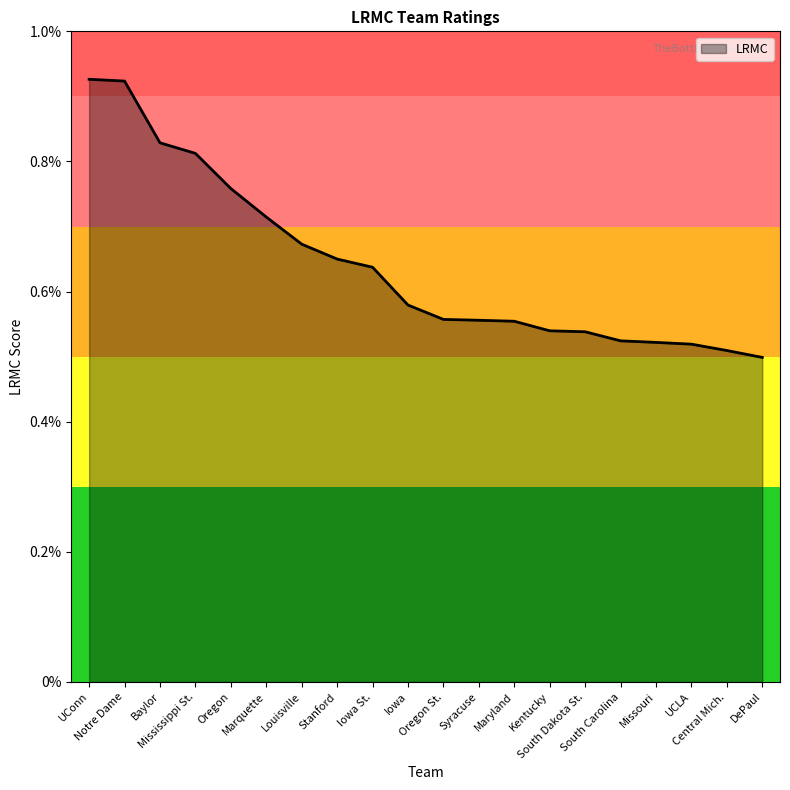

Between Oregon and UCLA, which is larger?

Oregon